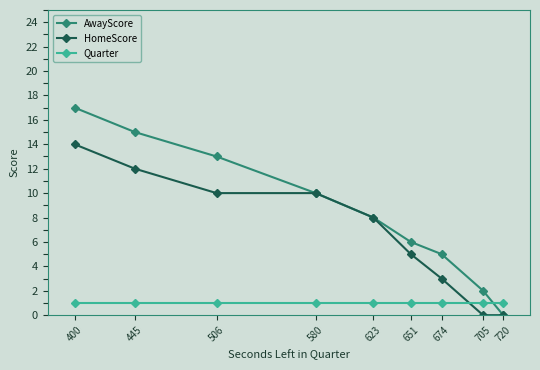

What is the value of the Quarter point at the 1st from the left?

1